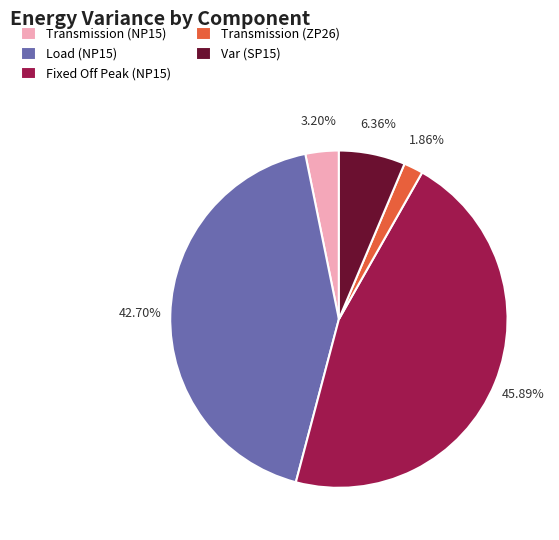

Rank the categories by value from highest to lowest.

Fixed Off Peak (NP15), Load (NP15), Var (SP15), Transmission (NP15), Transmission (ZP26)